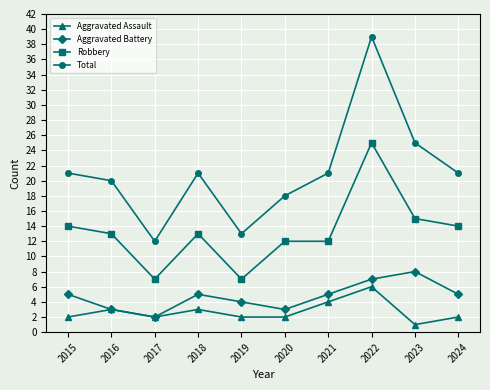

The value of Robbery at 2024 is 3. True or false?

False